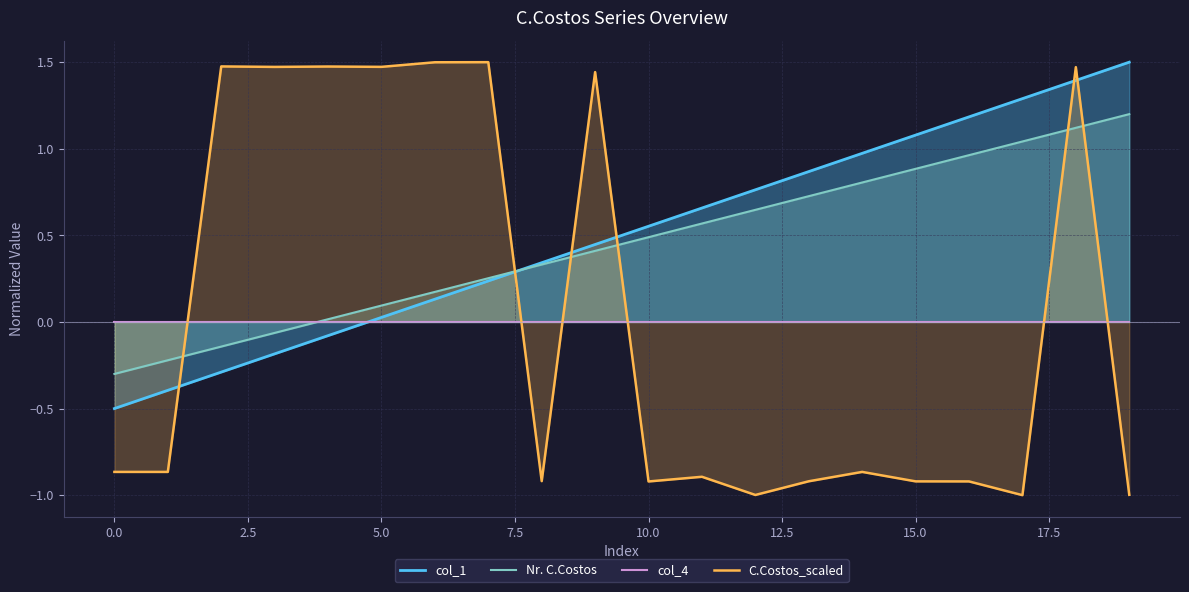

How many interior local peaks does the C.Costos_scaled series have?

7